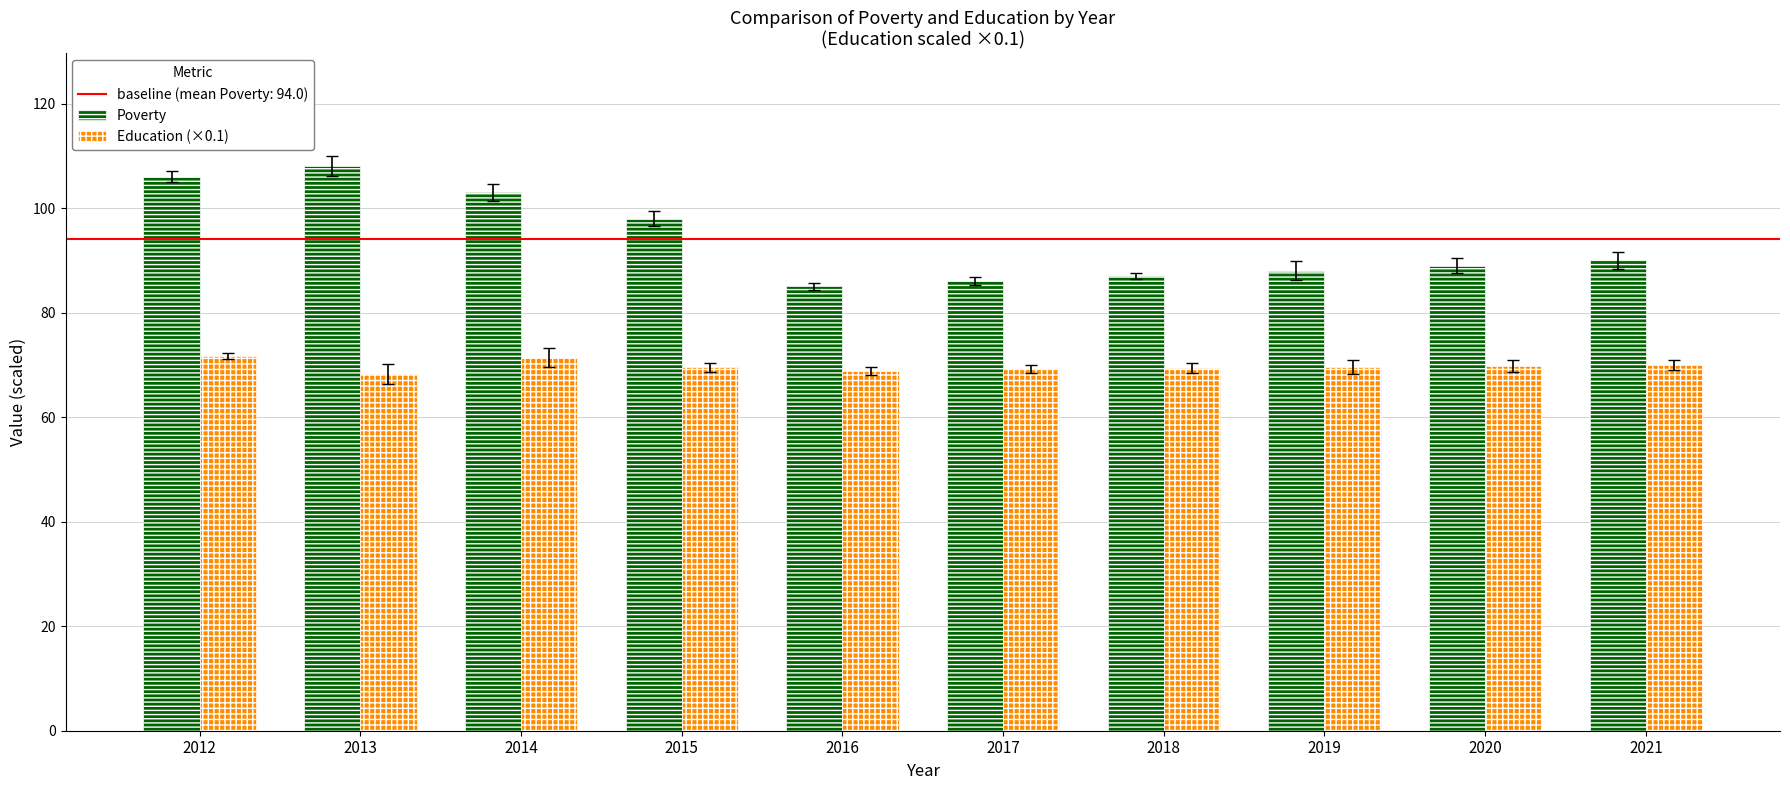

What is the value of the Education (×0.1) bar at the 5th from the left?

68.8